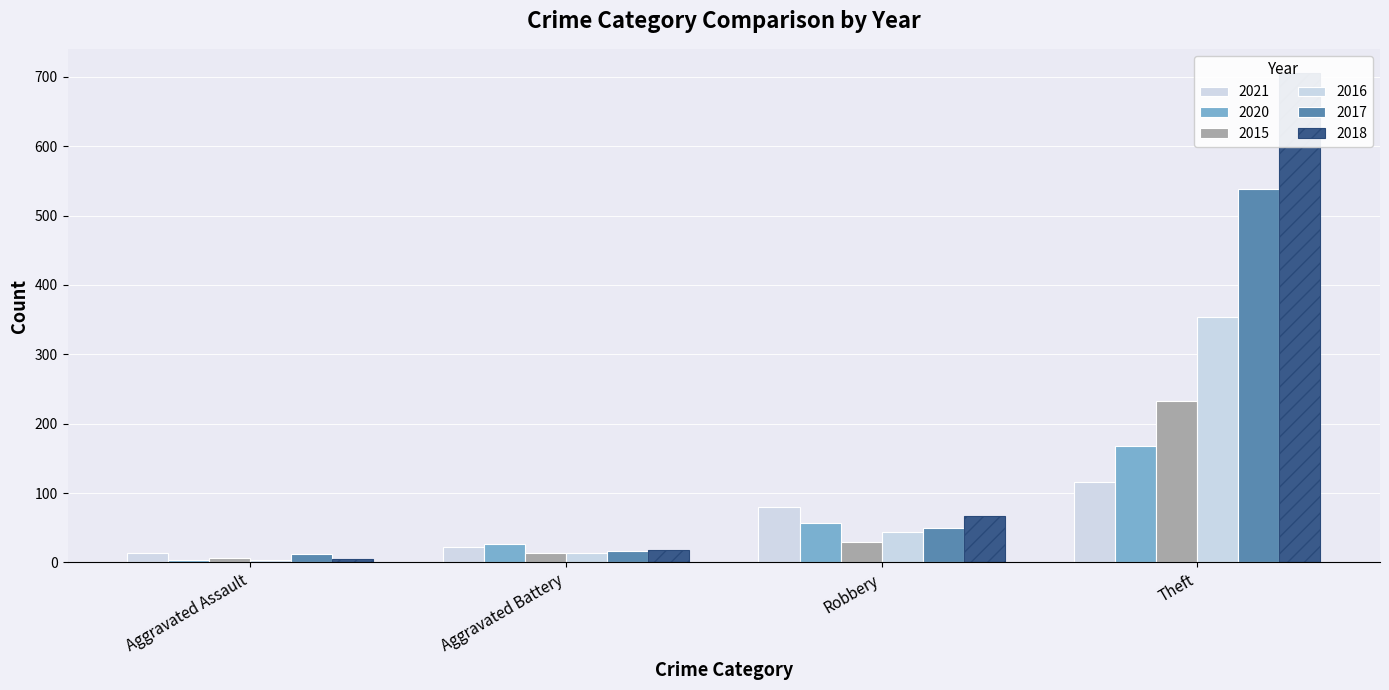

True or false: 2016 has a value of 2 at Aggravated Assault.

False